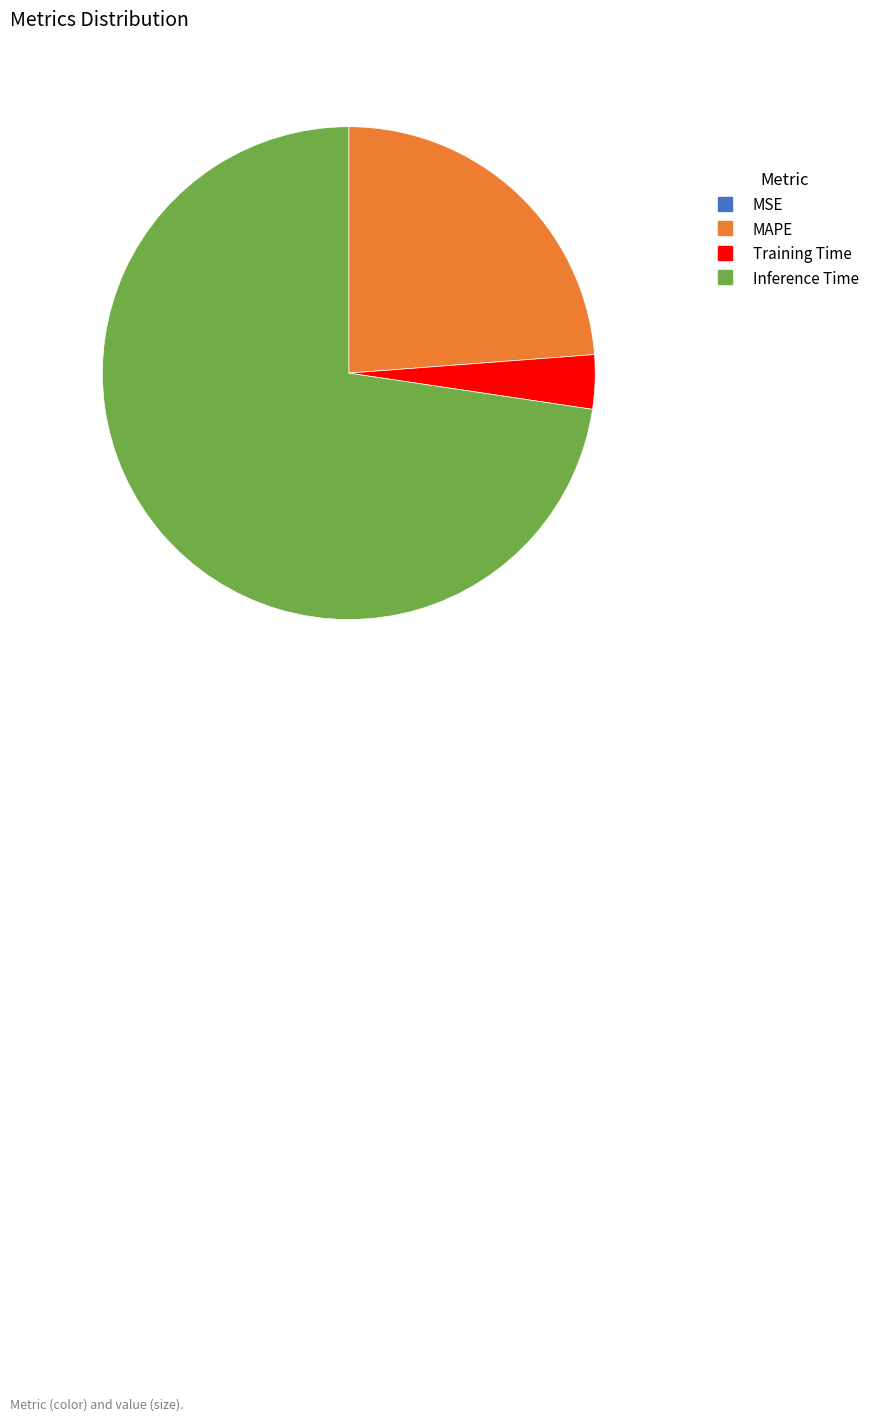

What is the ratio of the value at MAPE to the value at Inference Time?

0.3